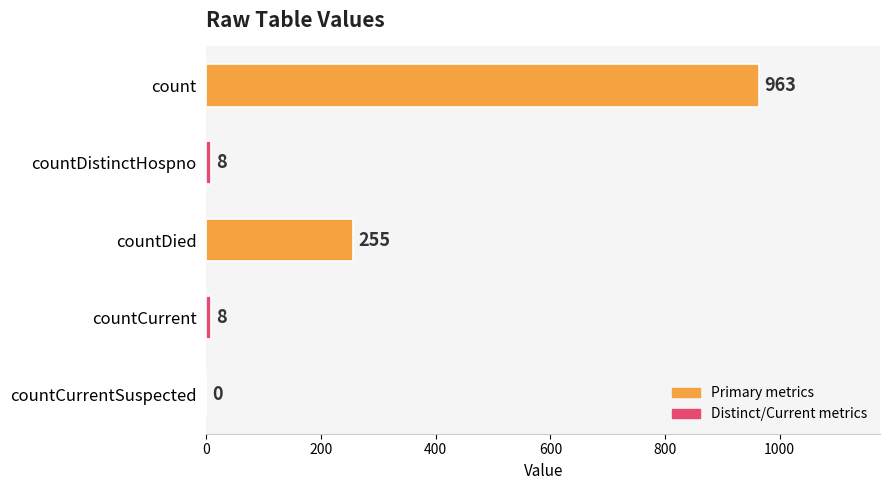

The value at countCurrentSuspected is 0. True or false?

True